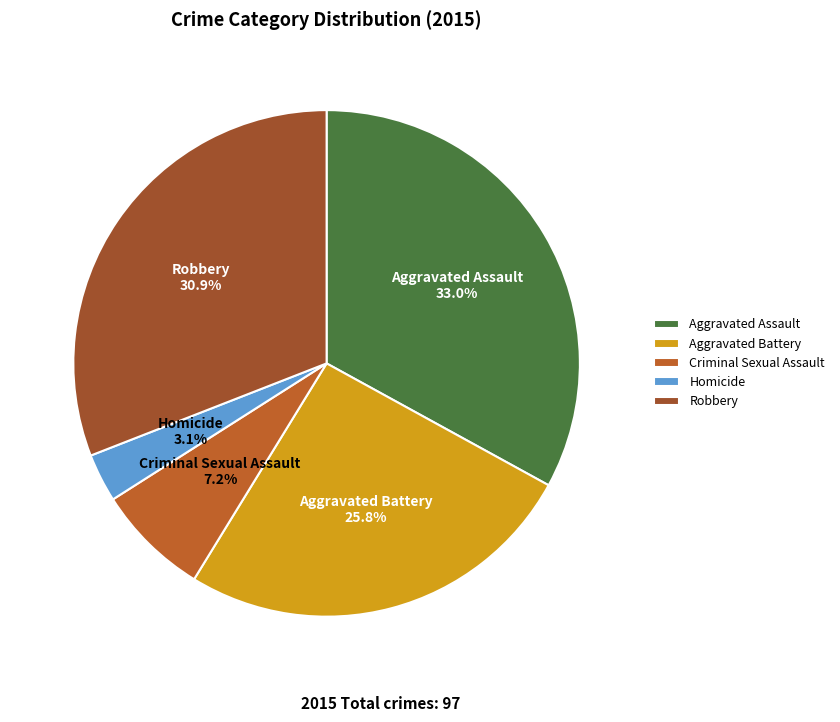

To the nearest percent, what is the average slice percentage?

20%